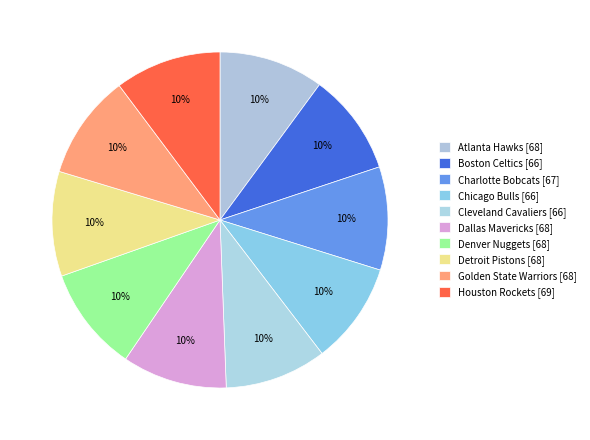

Is there any slice that represents more than half of the pie?

No